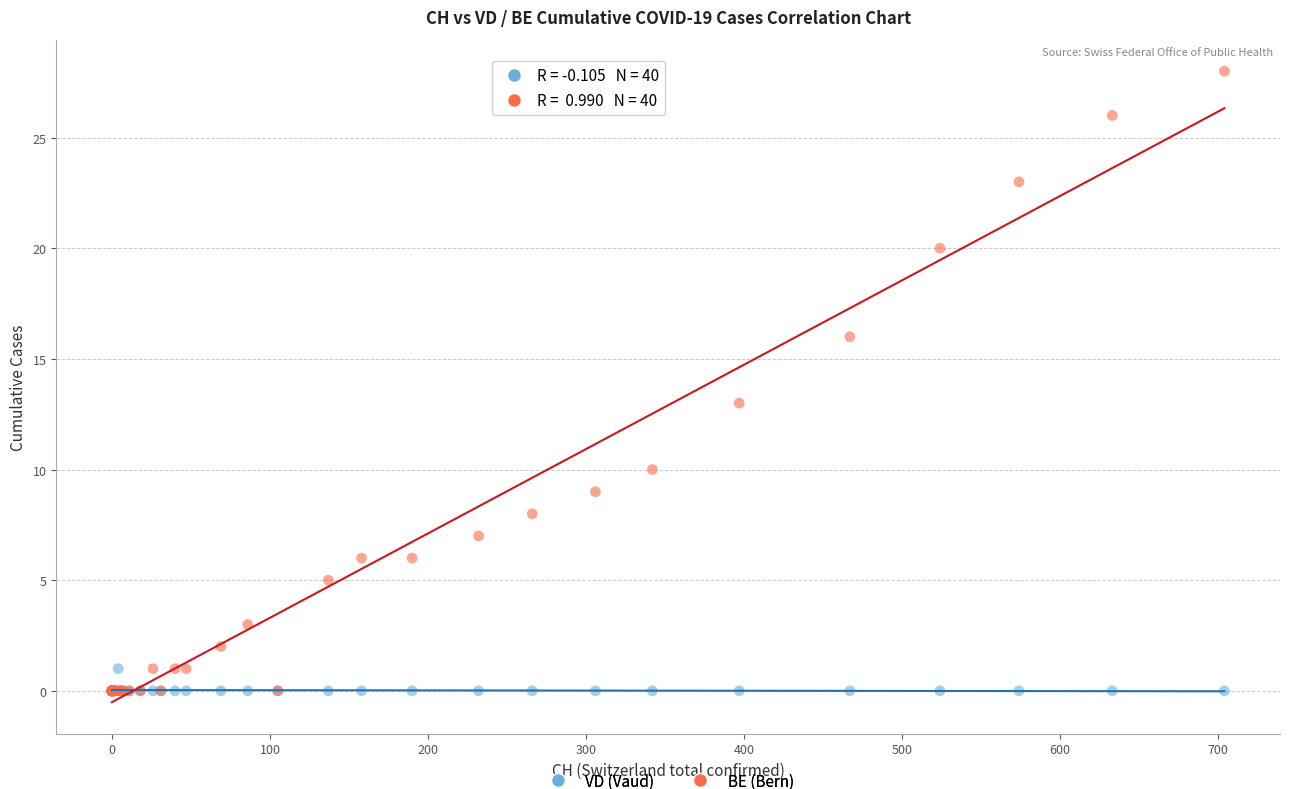

In the BE (Bern) series, what Y value is closest to 14?

13